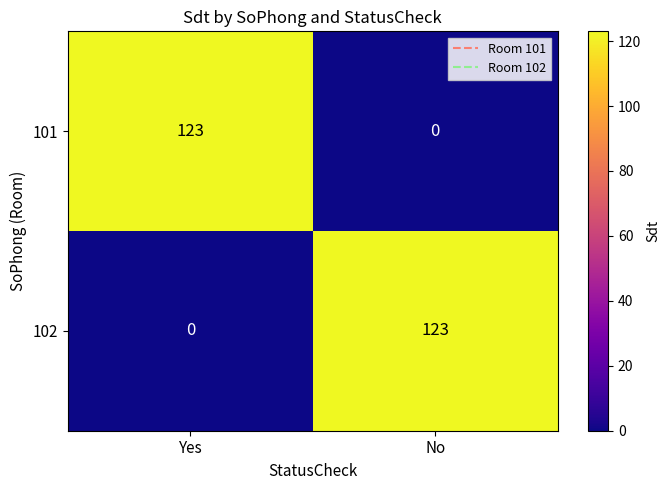

What is the average value of the 101 series?

62